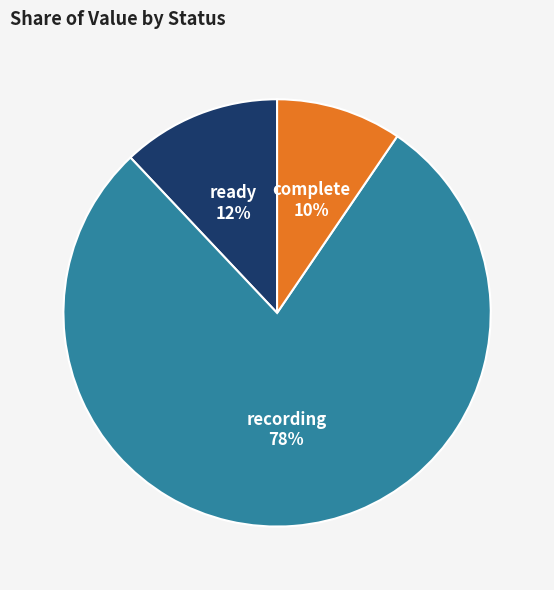

Does any single category account for the majority?

Yes